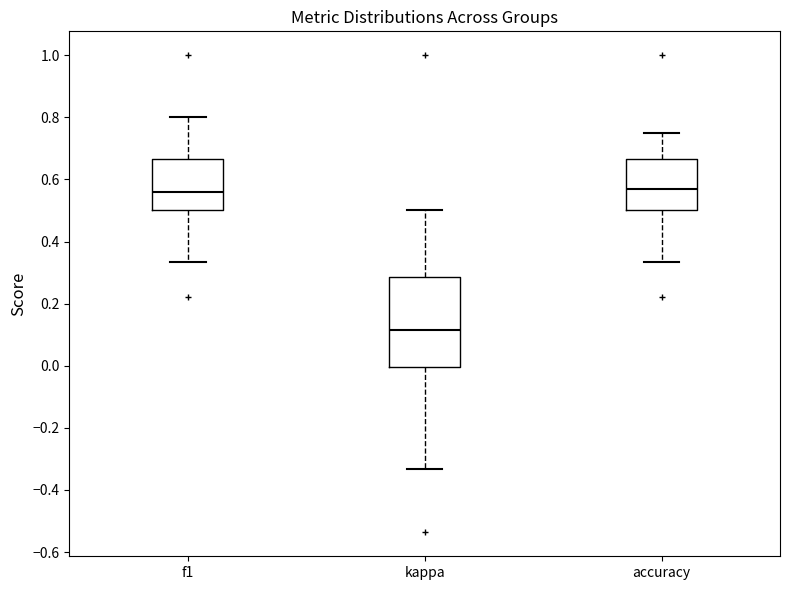

Reading left to right, transcribe this box plot: for each box, give where its median line is, the range the box spans, and where its two whiskers end, as read against the y-axis. The values are not printed on the chart, so give them approximately, as read against the axis.

f1: median 0.56, box 0.50 to 0.66, whiskers 0.34 to 0.80
kappa: median 0.12, box 0.00 to 0.28, whiskers -0.34 to 0.50
accuracy: median 0.56, box 0.50 to 0.66, whiskers 0.34 to 0.76